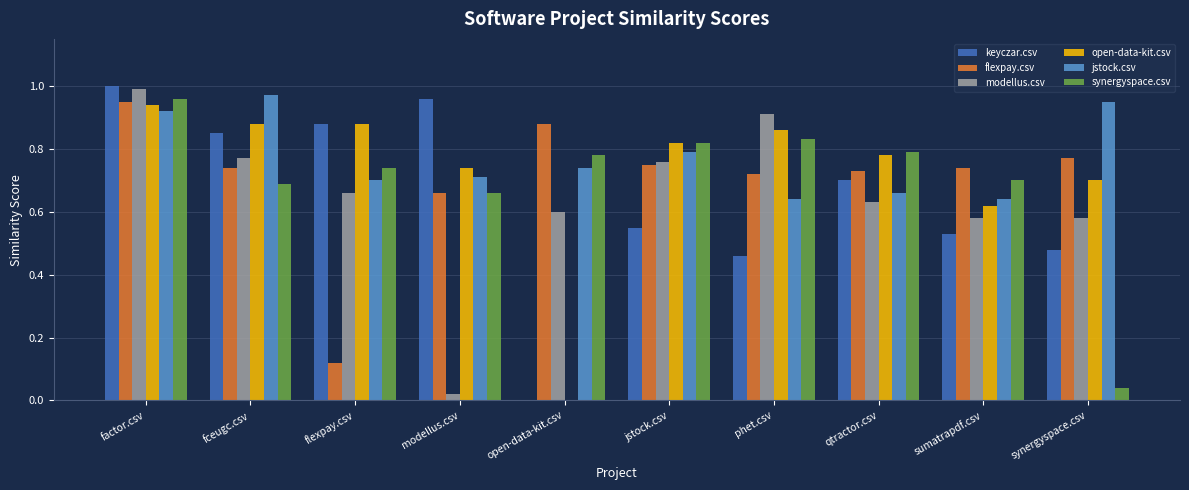

What is the sum of all jstock.csv values?

7.7